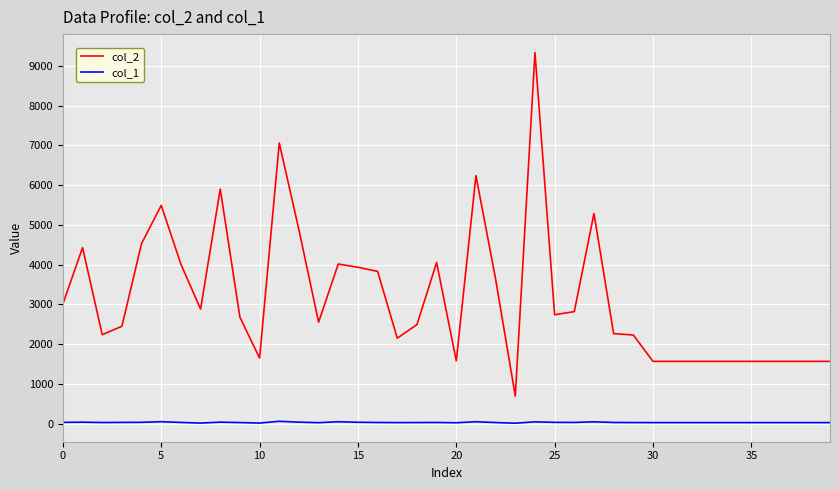

Which series has the widest spread of values?

col_2